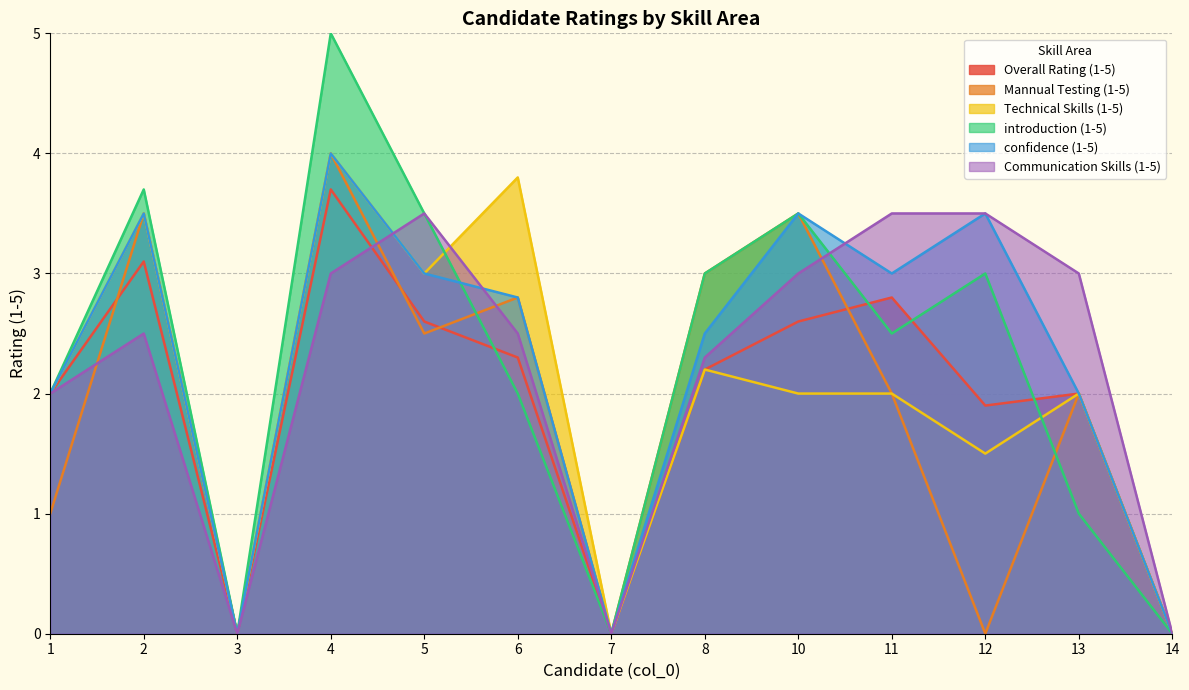

Between 3 and 4, which series saw the biggest shift?

introduction (1-5)